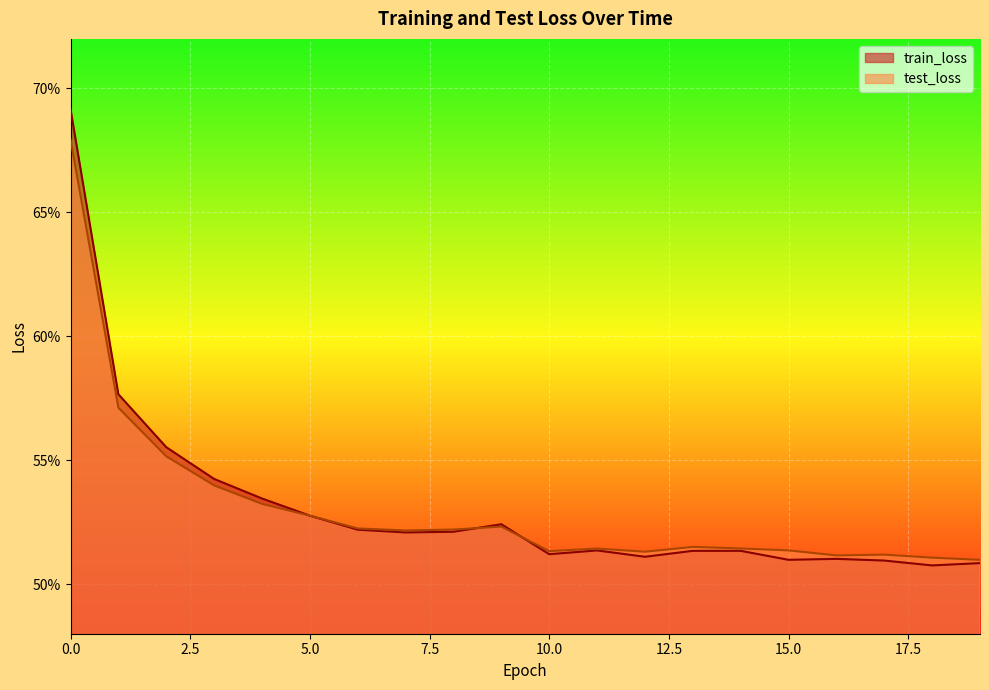

How many lines are shown in the chart?

2